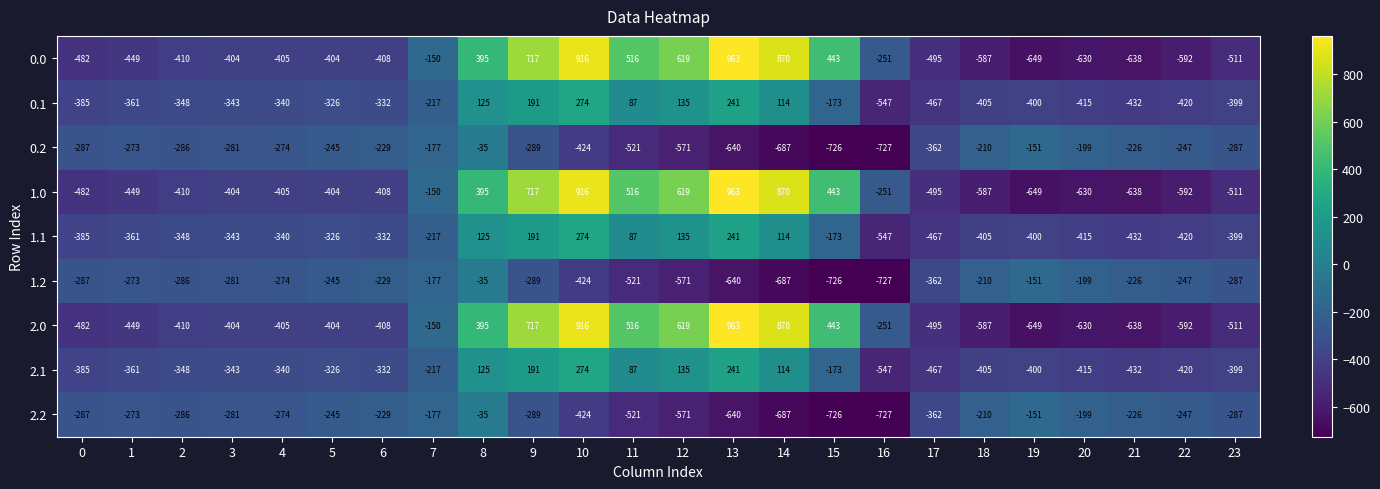

What is the spread (max minus min) of values at 9?

1006